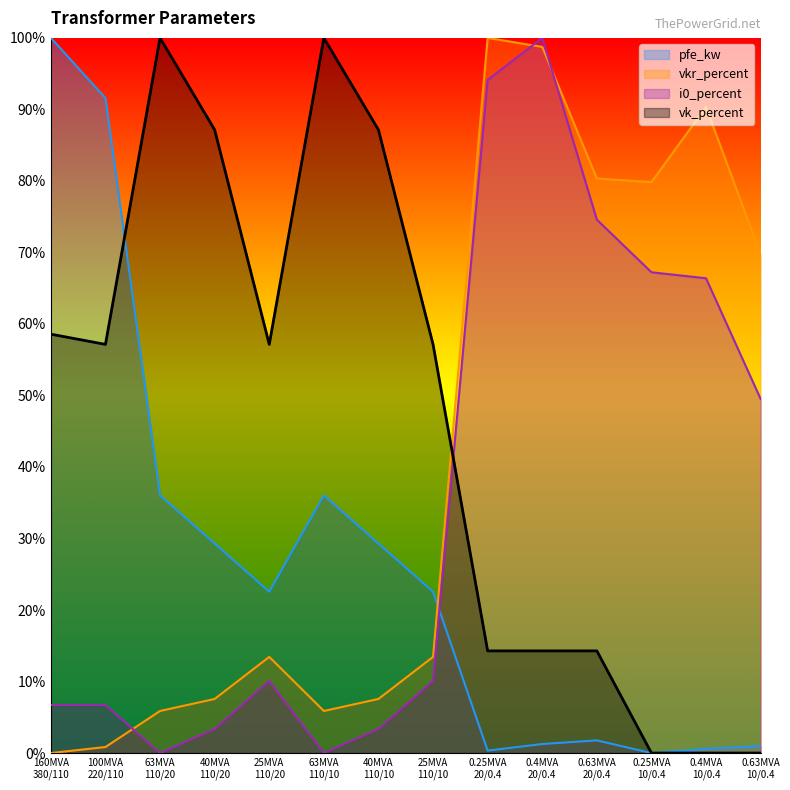

True or false: i0_percent has more than 2 interior local peaks.

False